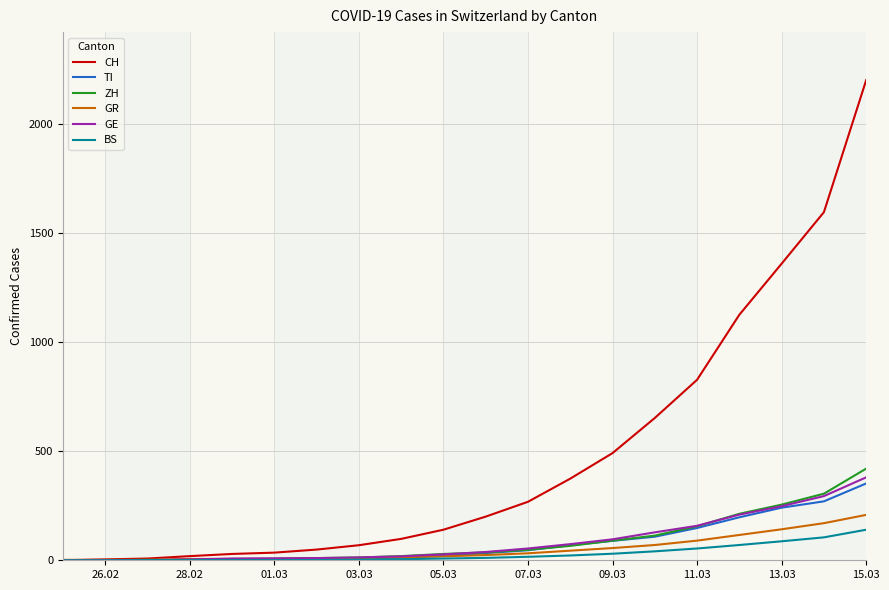

What is the highest value of the ZH series?

420